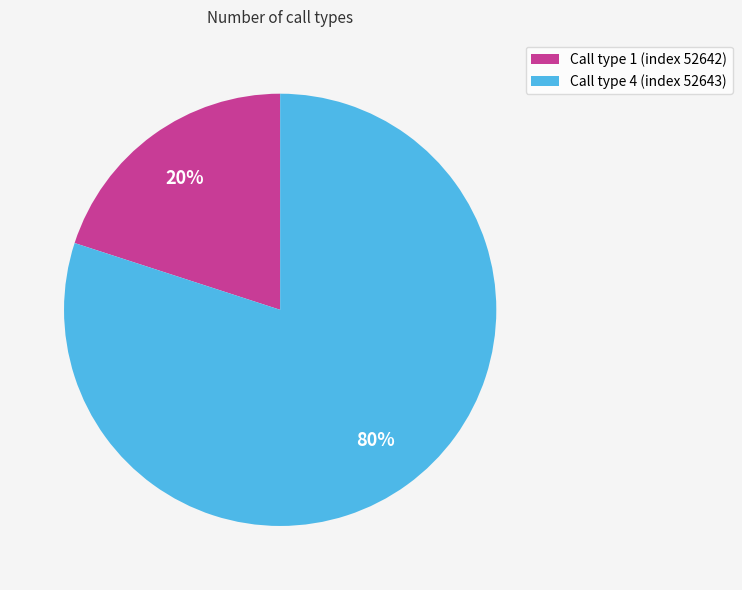

The Call type 1 (index 52642) slice represents 5% of the pie. True or false?

False